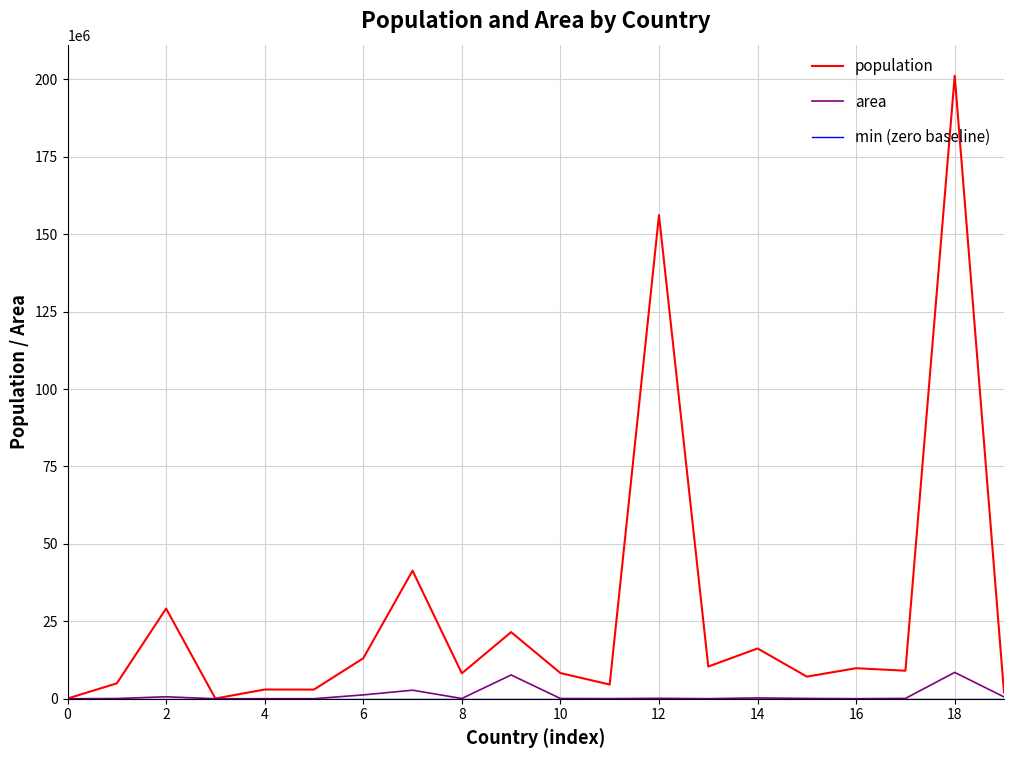

What is the maximum value shown in the chart?

201103330